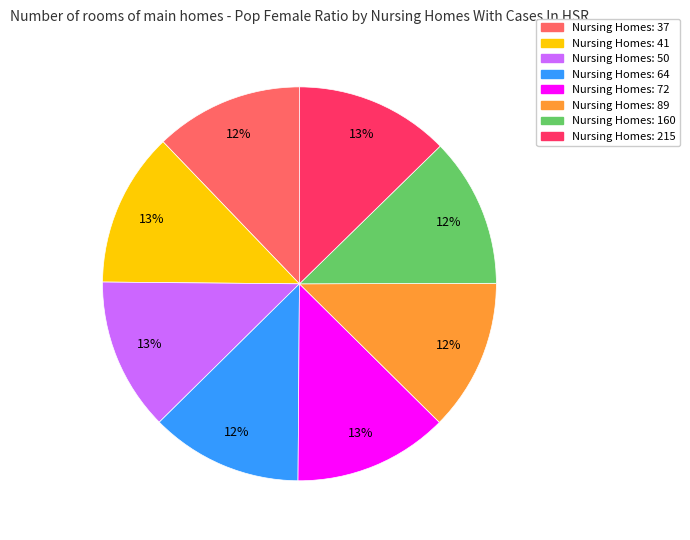

Is there any slice that represents more than half of the pie?

No